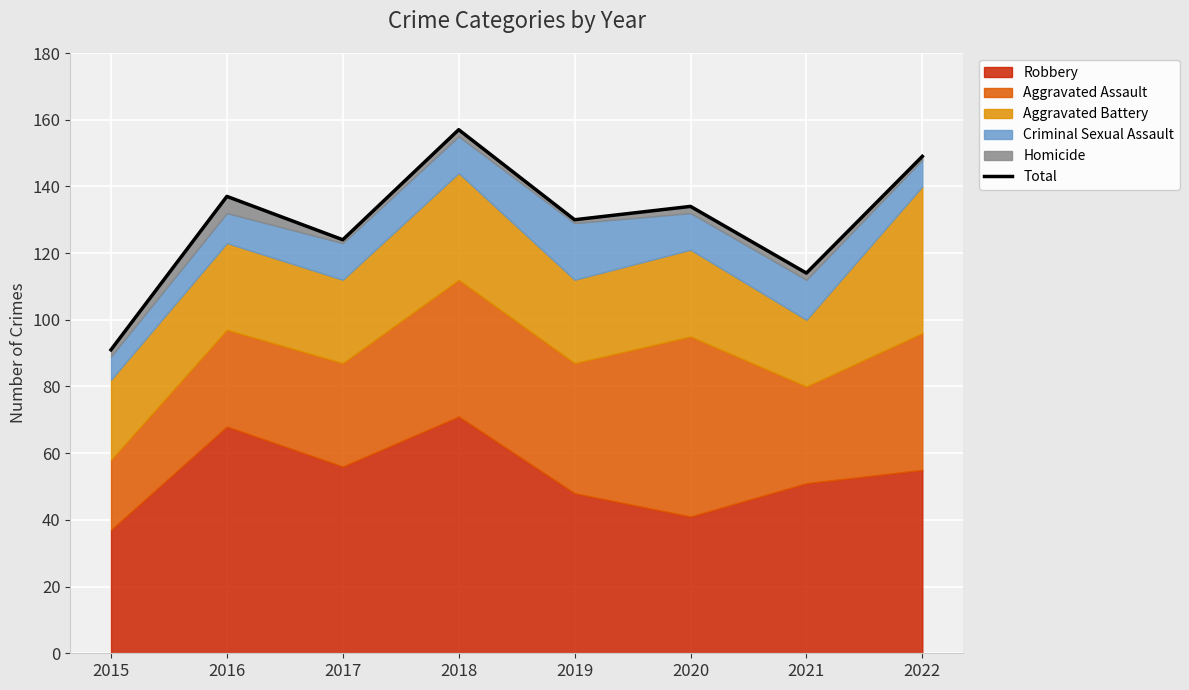

How many interior local peaks (higher than both neighbors) does the data have?

3